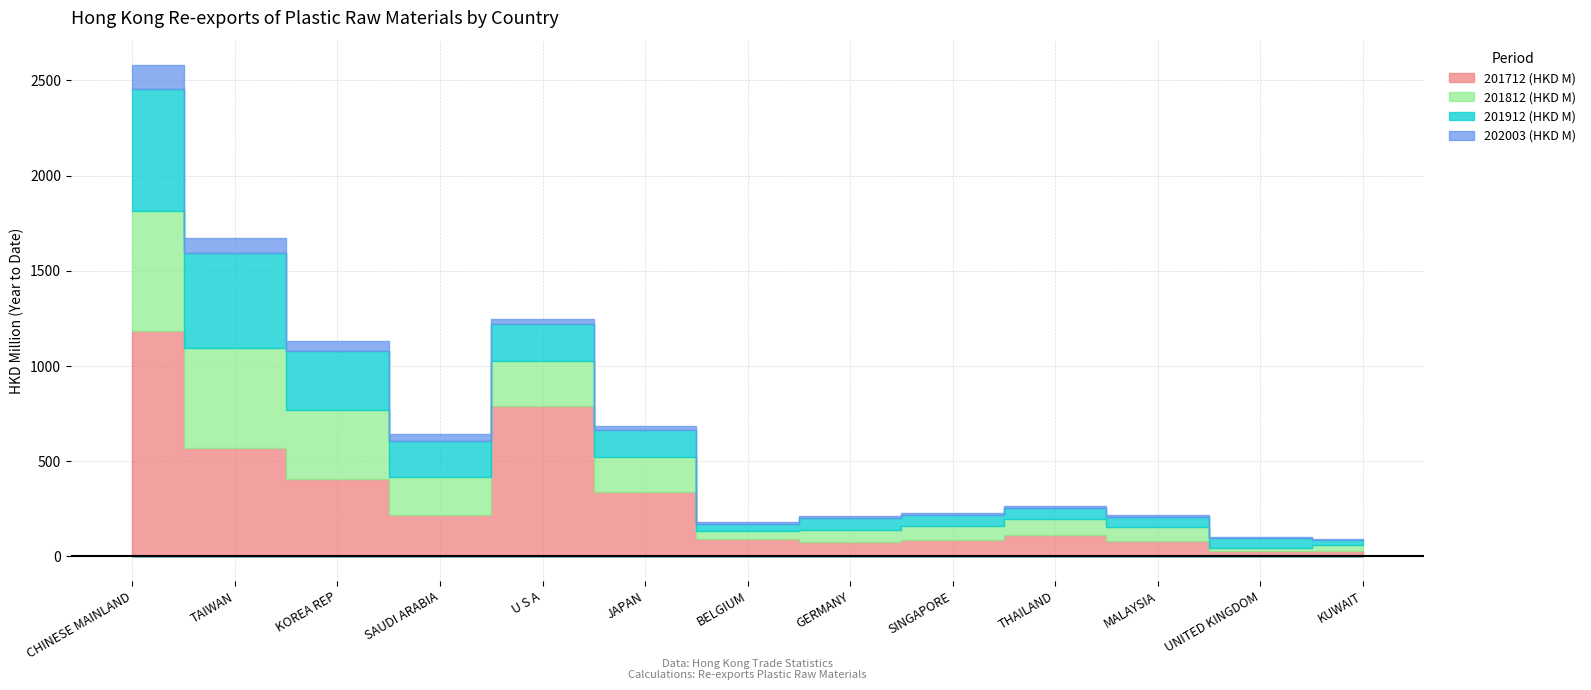

Where does the 202003 (HKD M) series first go above 14?

CHINESE MAINLAND